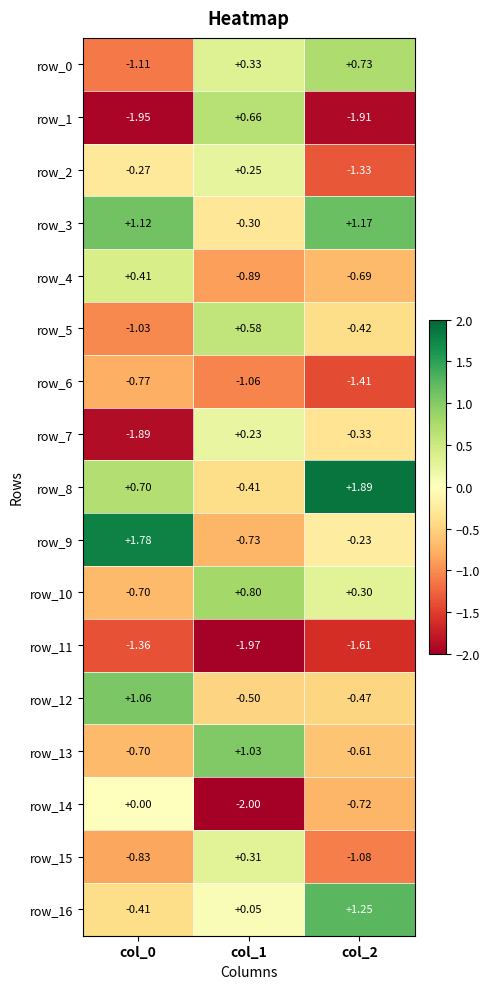

What is the difference between the maximum and minimum values in the row_15 series?

1.4